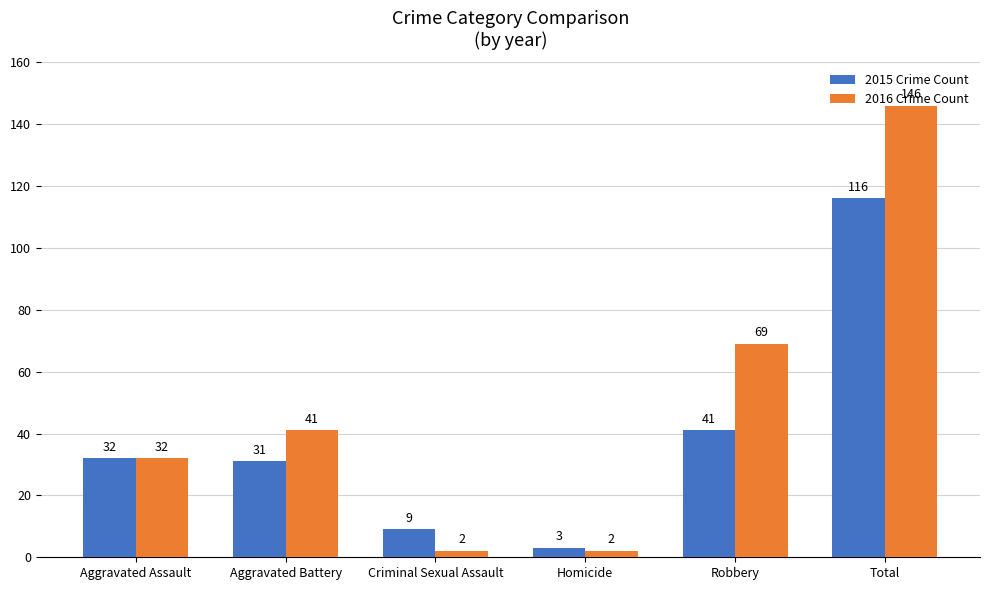

Reading right to left, list all the values displayed in this chart.

2015: Total=116	Robbery=41	Homicide=3	Criminal Sexual Assault=9	Aggravated Battery=31	Aggravated Assault=32
2016: Total=146	Robbery=69	Homicide=2	Criminal Sexual Assault=2	Aggravated Battery=41	Aggravated Assault=32